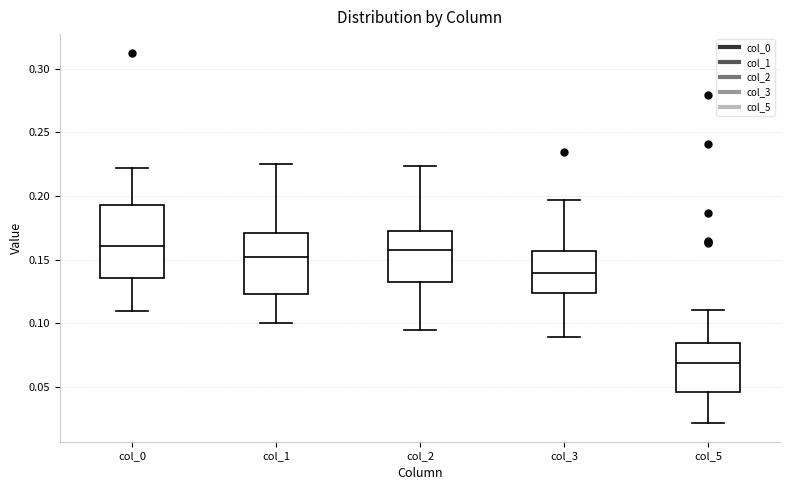

Reading left to right, read every box against the y-axis: the position of its median line, the range the box covers, and the ends of its whiskers. The values are not printed on the chart, so give them approximately, as read against the axis.

col_0: median 0.160, box 0.135 to 0.195, whiskers 0.110 to 0.220
col_1: median 0.150, box 0.125 to 0.170, whiskers 0.100 to 0.225
col_2: median 0.155, box 0.130 to 0.175, whiskers 0.095 to 0.225
col_3: median 0.140, box 0.125 to 0.155, whiskers 0.090 to 0.195
col_5: median 0.070, box 0.045 to 0.085, whiskers 0.020 to 0.110